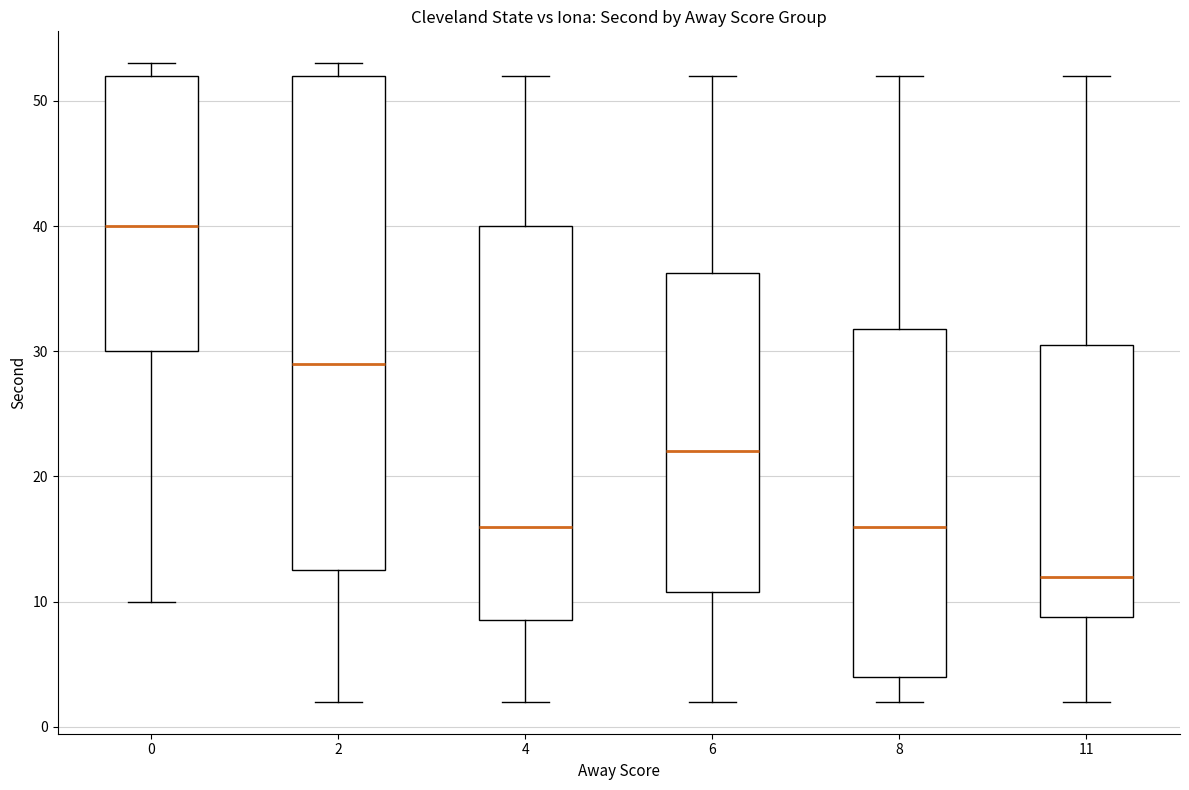

Reading left to right, read every box against the y-axis: the position of its median line, the range the box covers, and the ends of its whiskers. The values are not printed on the chart, so give them approximately, as read against the axis.

0: median 40, box 30 to 52, whiskers 10 to 53
2: median 29, box 13 to 52, whiskers 2 to 53
4: median 16, box 9 to 40, whiskers 2 to 52
6: median 22, box 11 to 36, whiskers 2 to 52
8: median 16, box 4 to 32, whiskers 2 to 52
11: median 12, box 9 to 31, whiskers 2 to 52